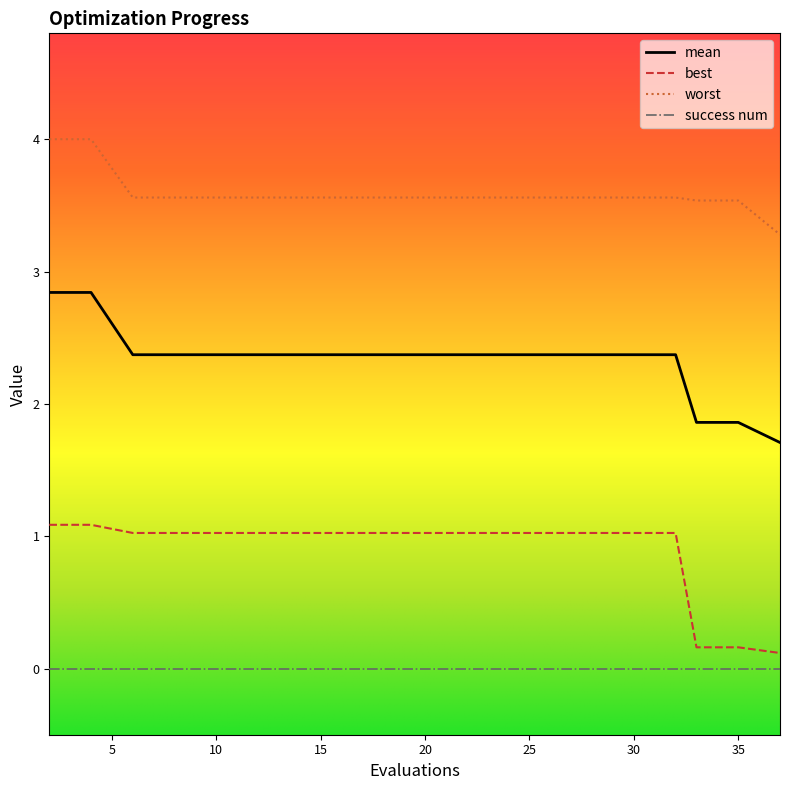

What is the greatest value displayed?

4.0